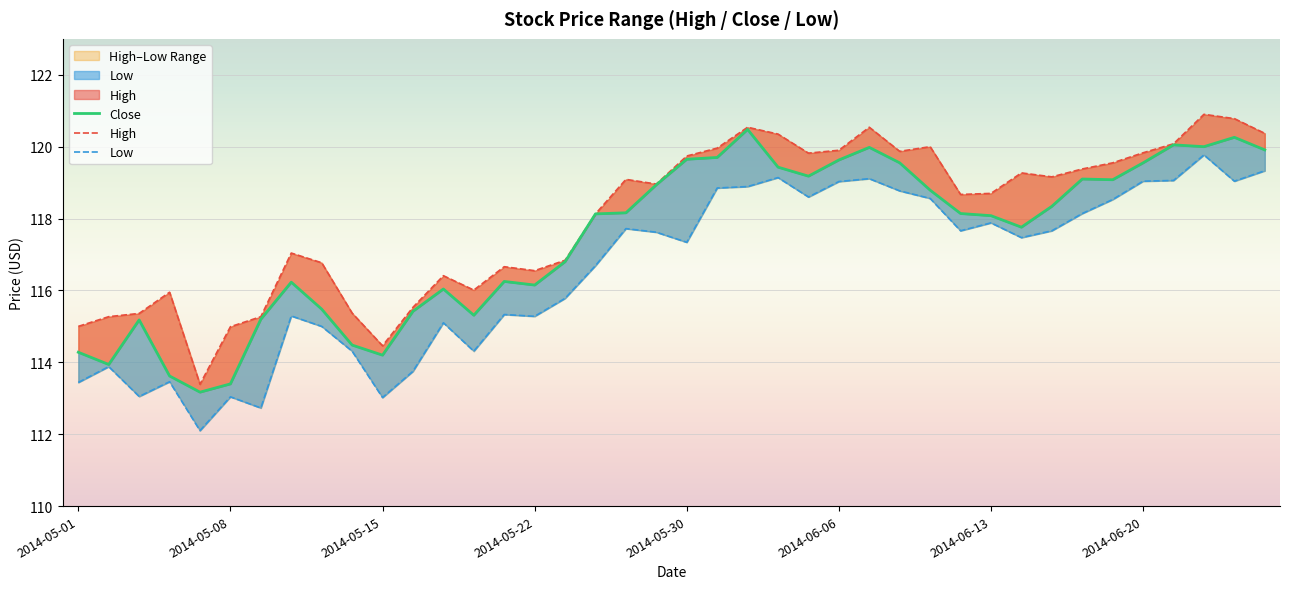

What is the label of the 30th point from the right?

2014-05-15